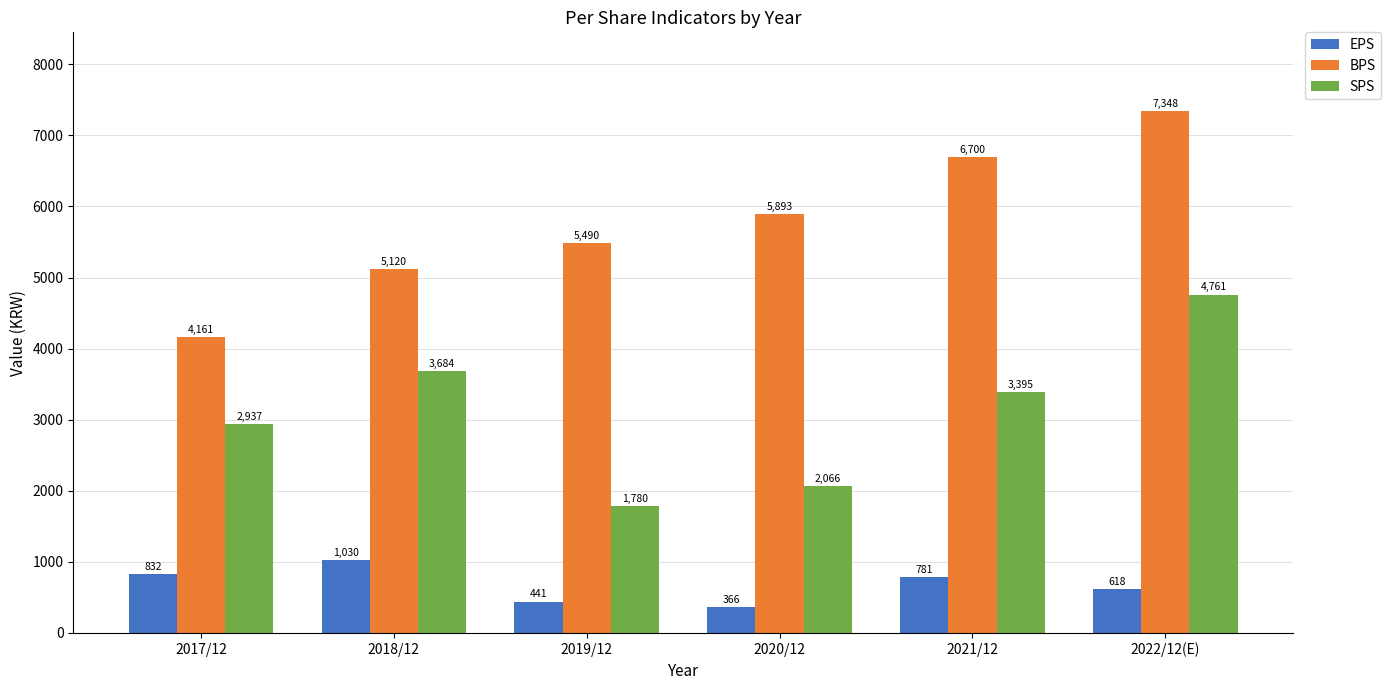

What is the lowest value of the BPS series?

4161